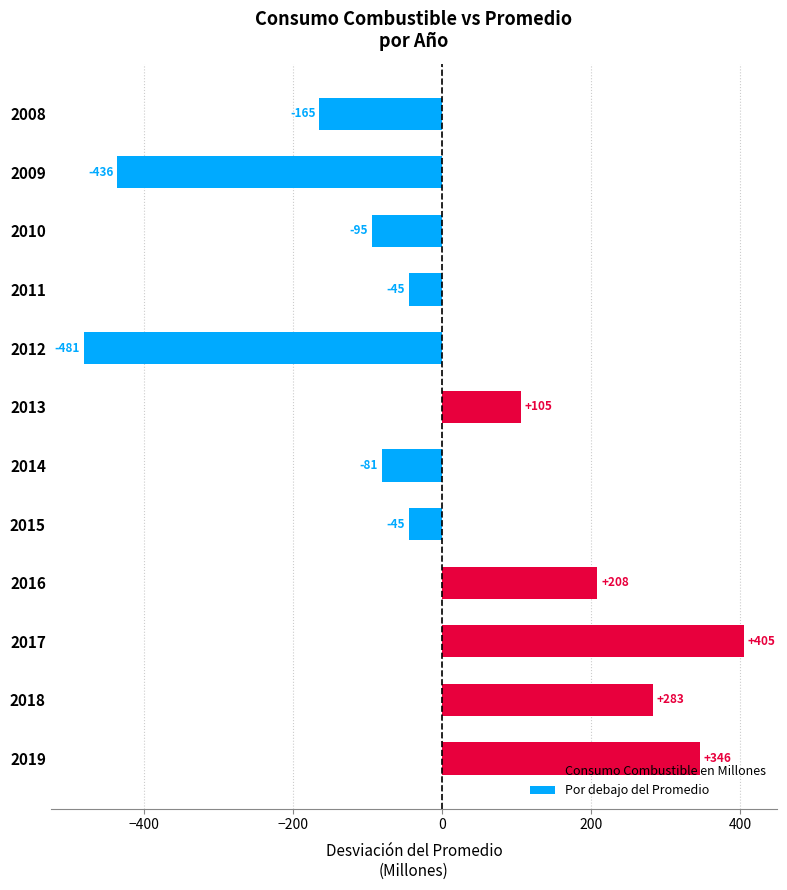

What is the approximate value at 2011?

-44.8